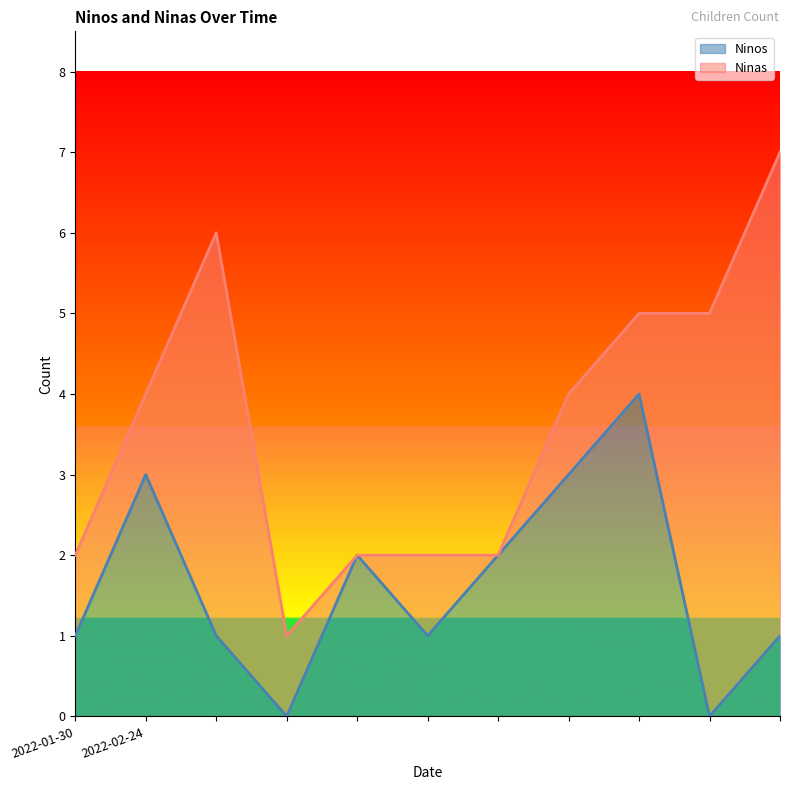

What is the highest value of the Ninos series?

4